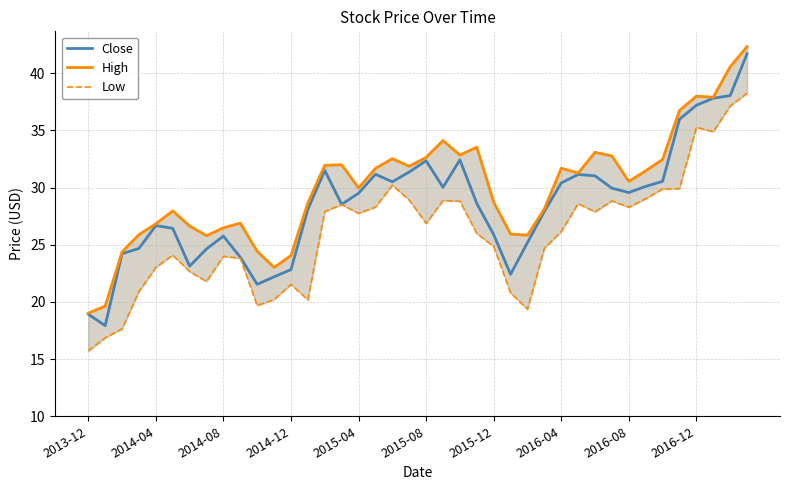

Is it true that Close equals 26.7 at 2014-04?

True